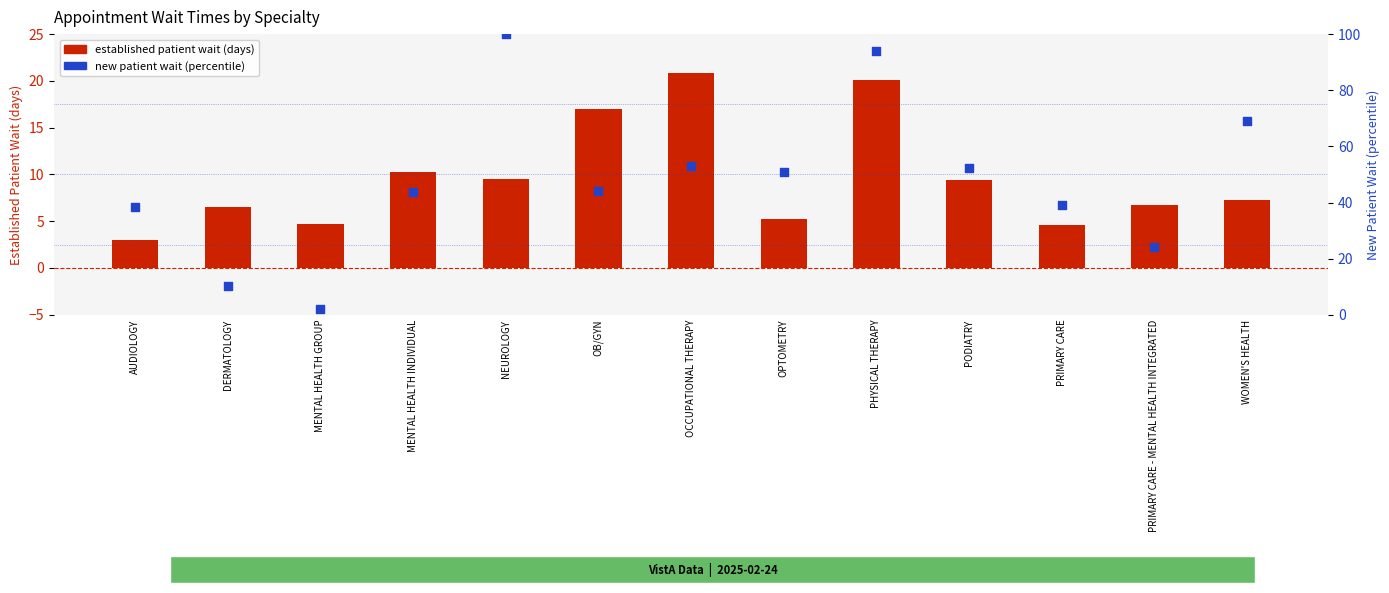

Which series has the largest Y range (max minus min)?

new patient wait percentile